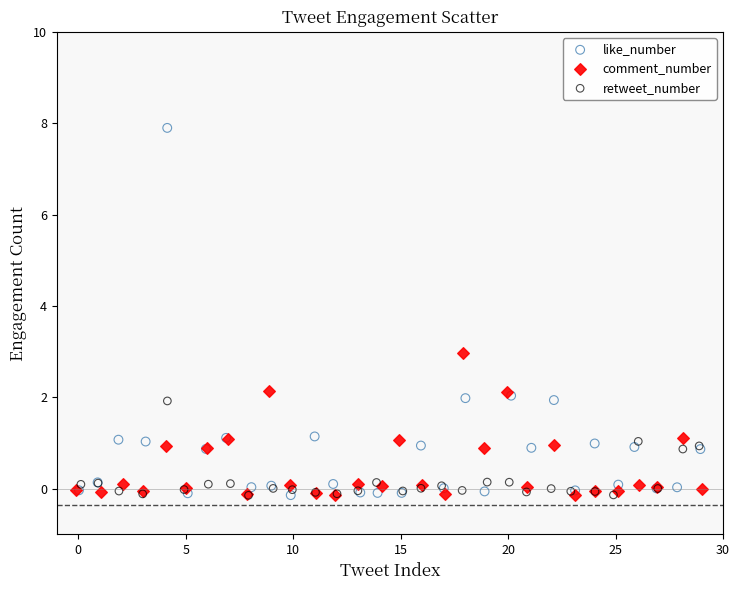

Which series reaches the maximum Y coordinate?

like_number